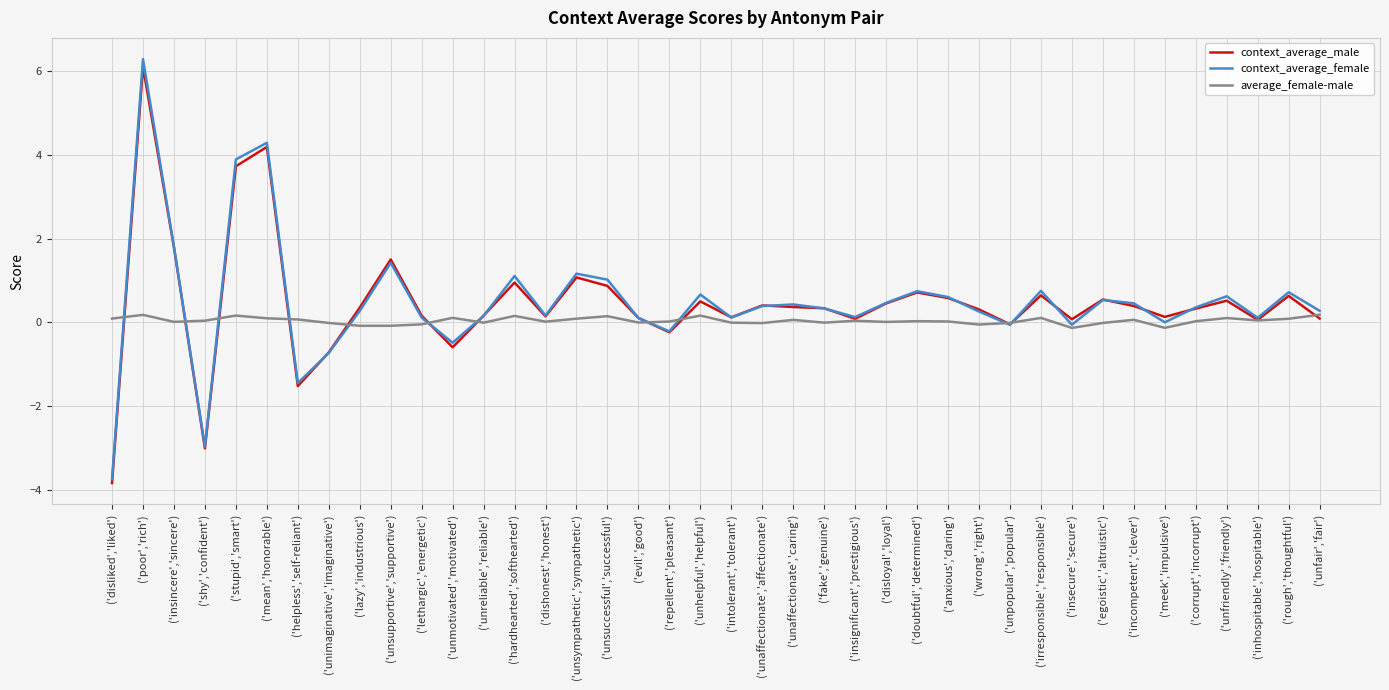

The value of context_average_male at ('irresponsible','responsible') is 0.6. True or false?

True